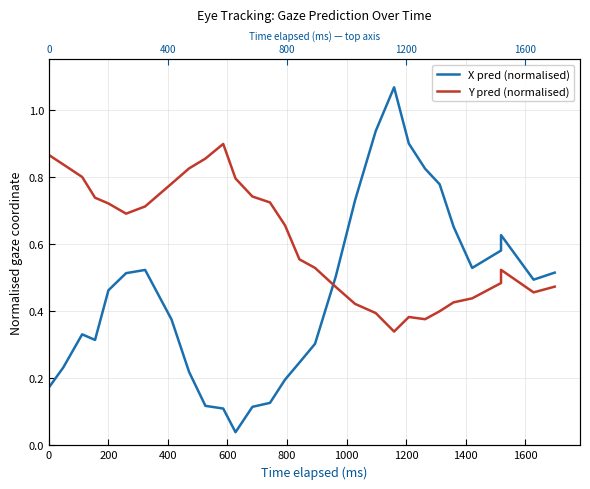

Which series has the largest range (max minus min)?

X pred (normalised)